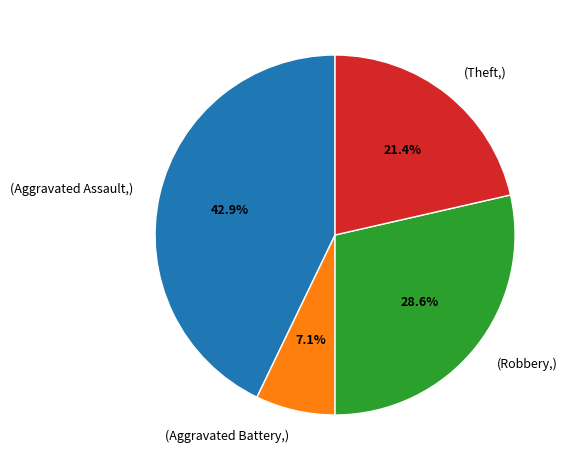

Is there any slice that represents more than half of the pie?

No